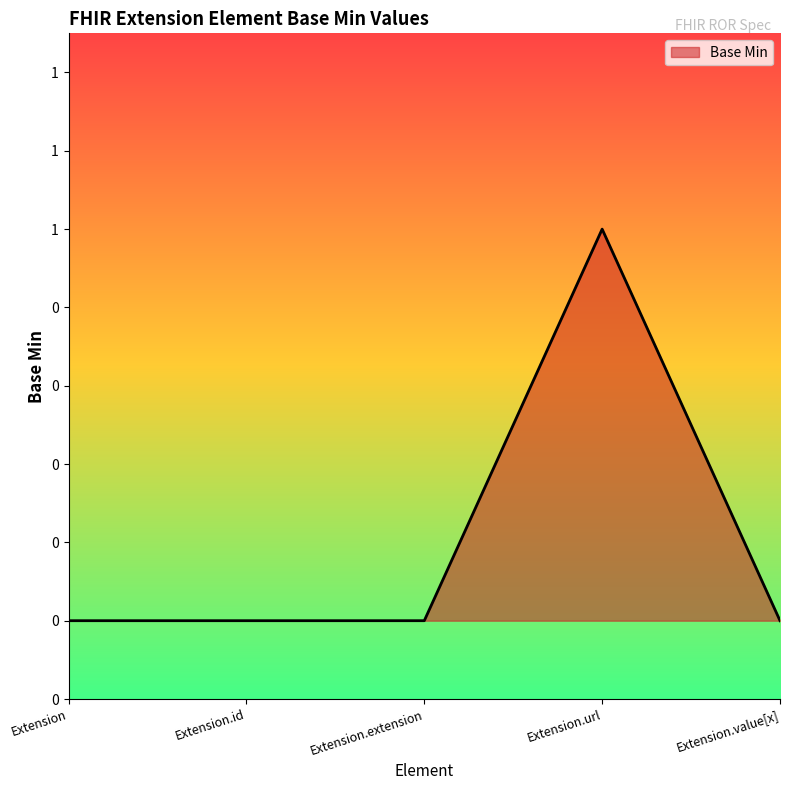

How many lines are shown in the chart?

1